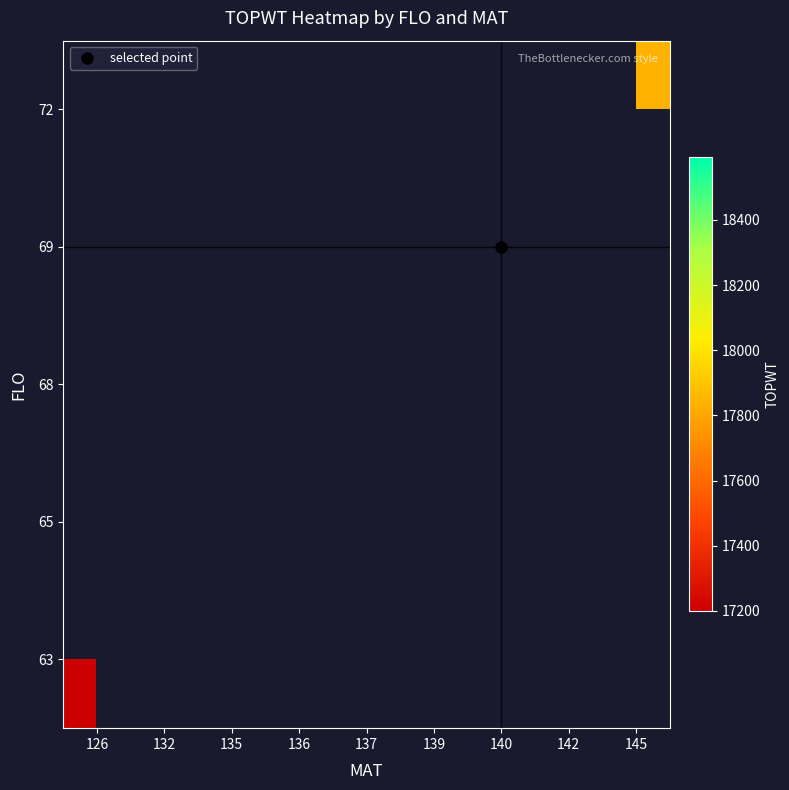

Which has a higher value, 137 or 132?

132